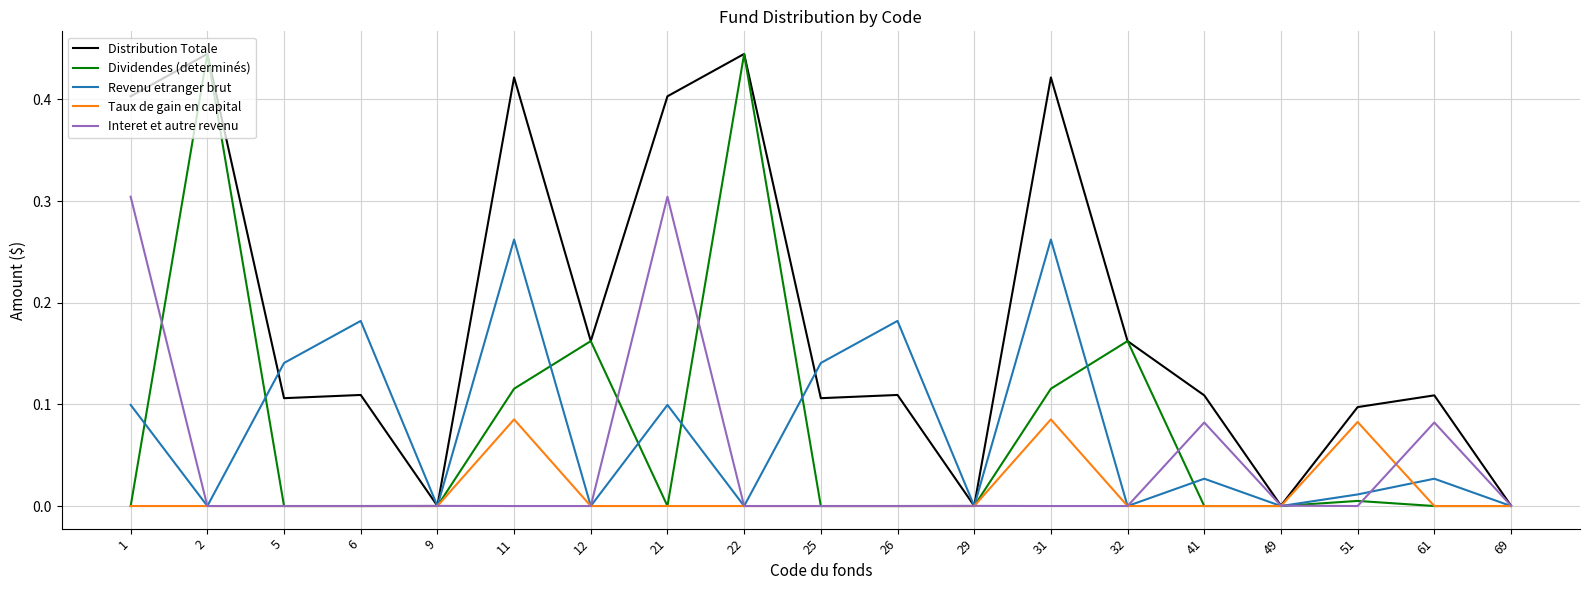

Does the chart display data point markers on the line(s)?

No